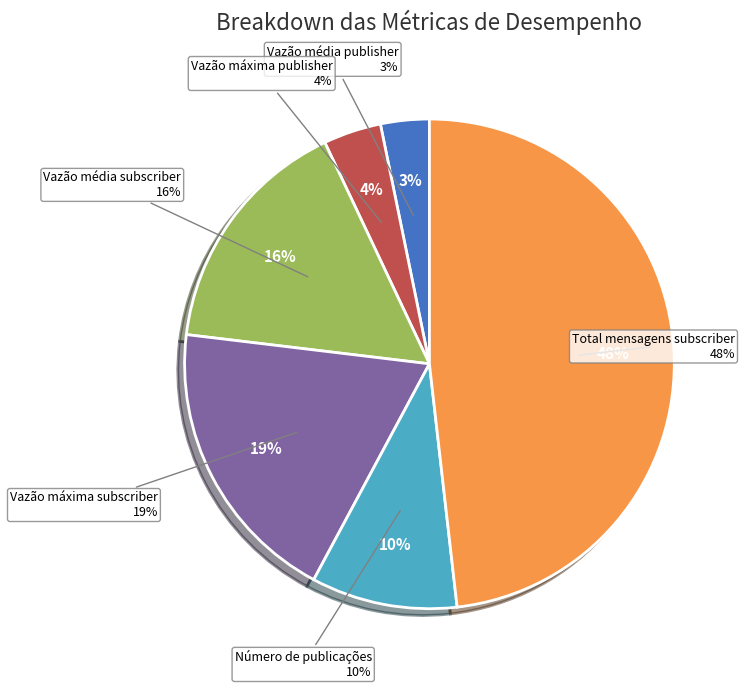

Is there a majority slice in this chart?

No